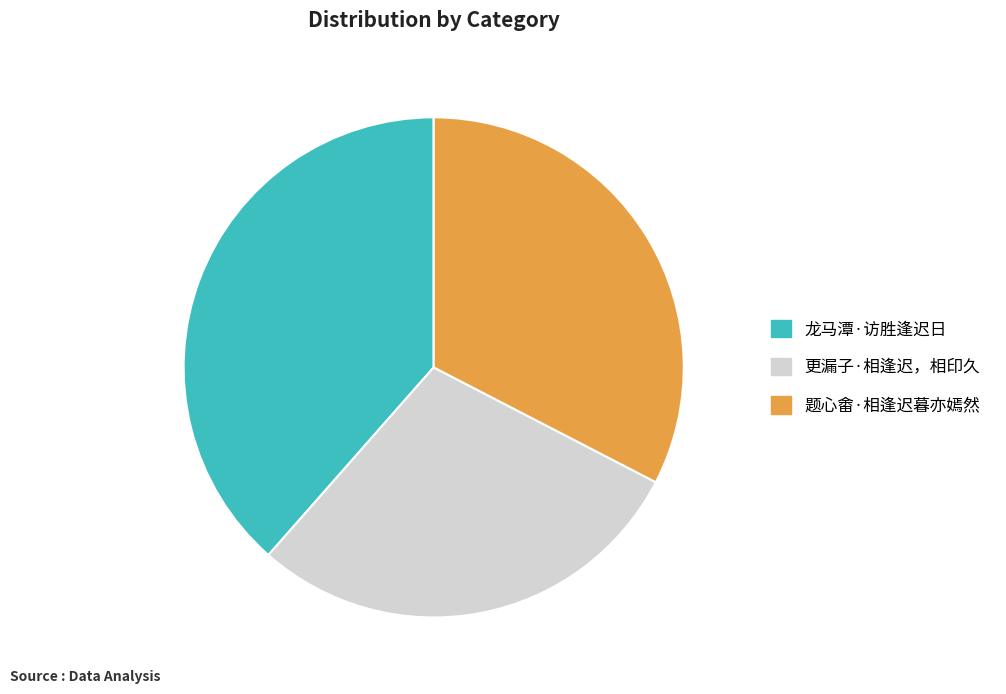

Count the number of slices in the pie.

3